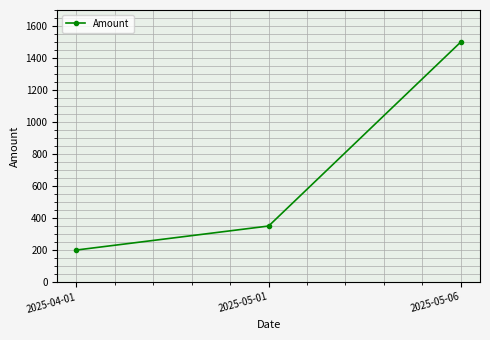

List the labels in order of value, largest first.

2025-05-06, 2025-05-01, 2025-04-01